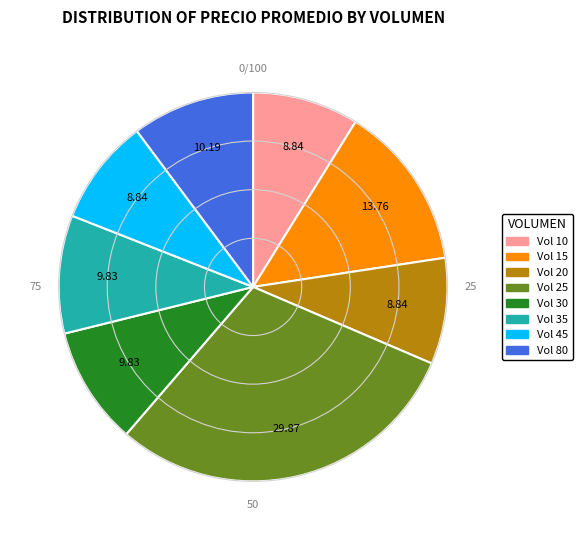

Is there a majority slice in this chart?

No